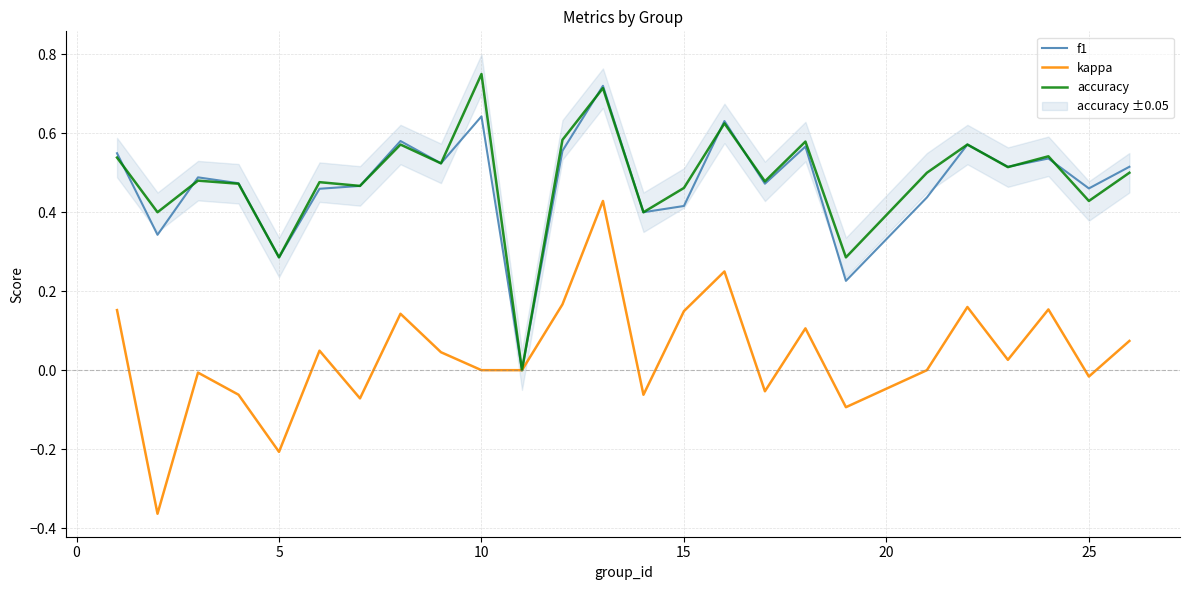

True or false: f1 and kappa intersect in this chart.

False